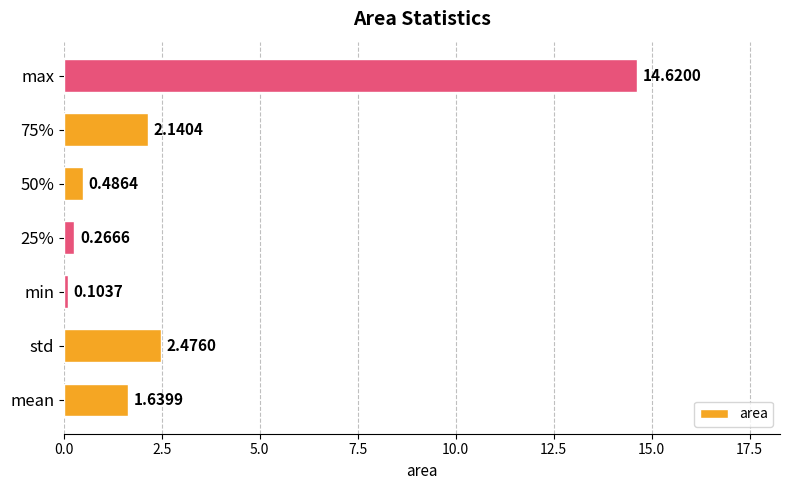

What is the sum of all values?

21.7